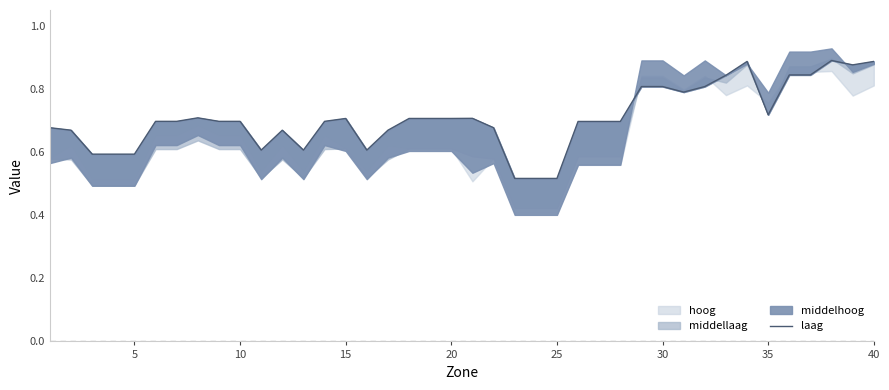

What is the greatest value displayed?

0.9